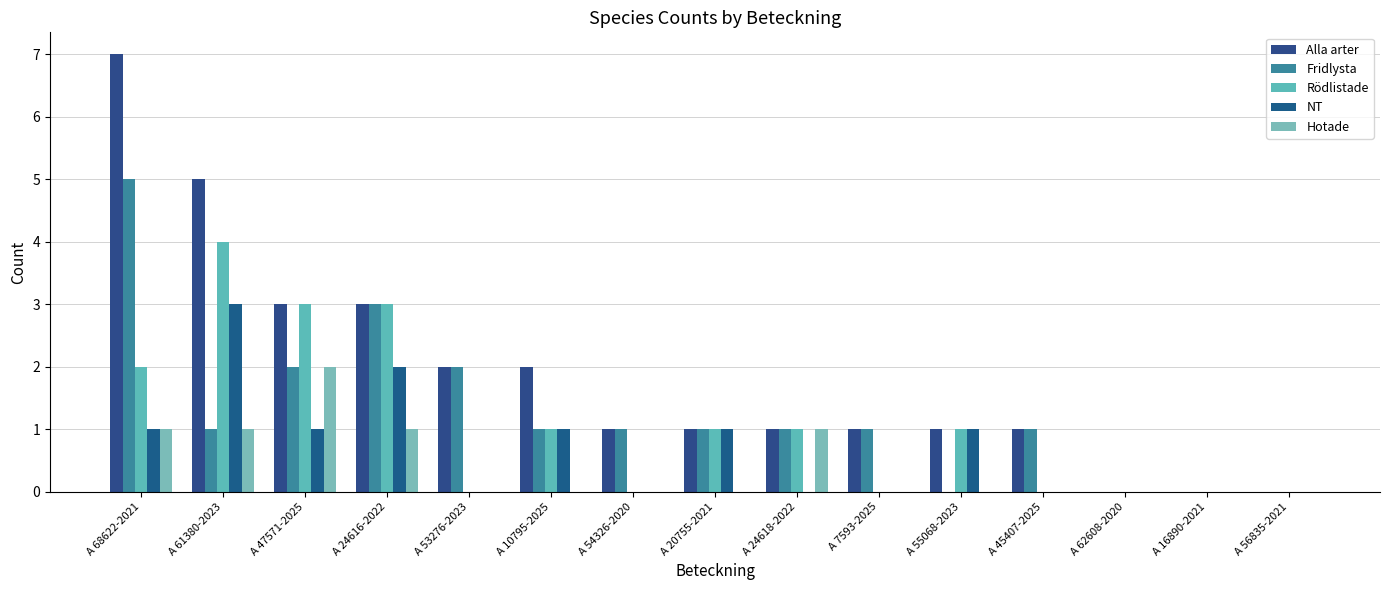

What is the difference between the second highest and minimum values in the Rödlistade series?

3